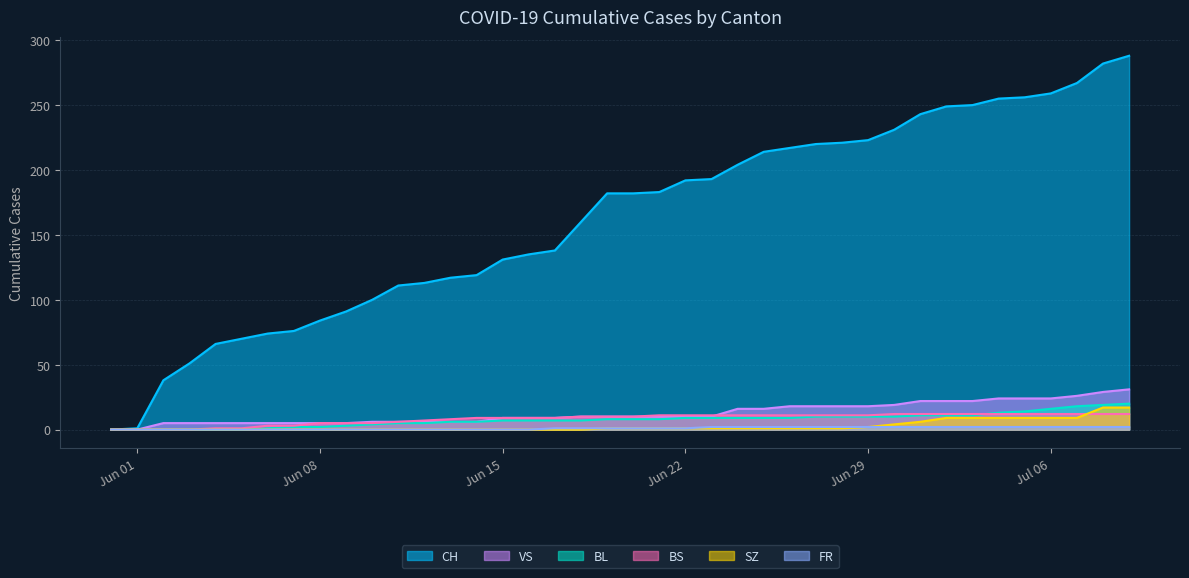

Which series changed the most between 2020-06-16 and 2020-07-04?

CH